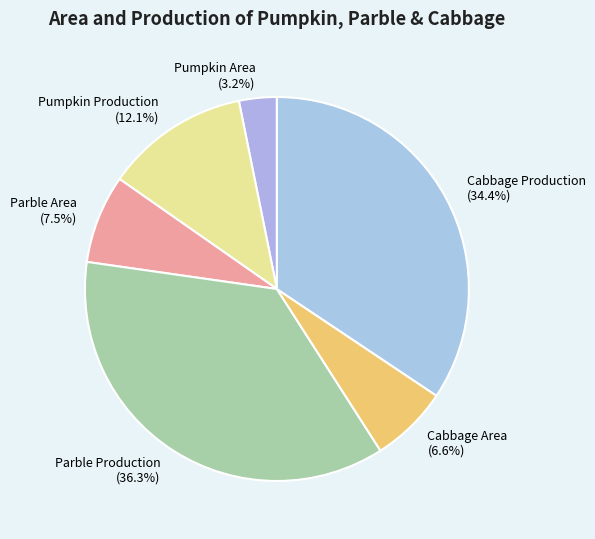

What is the smallest slice in the pie chart?

Pumpkin Area